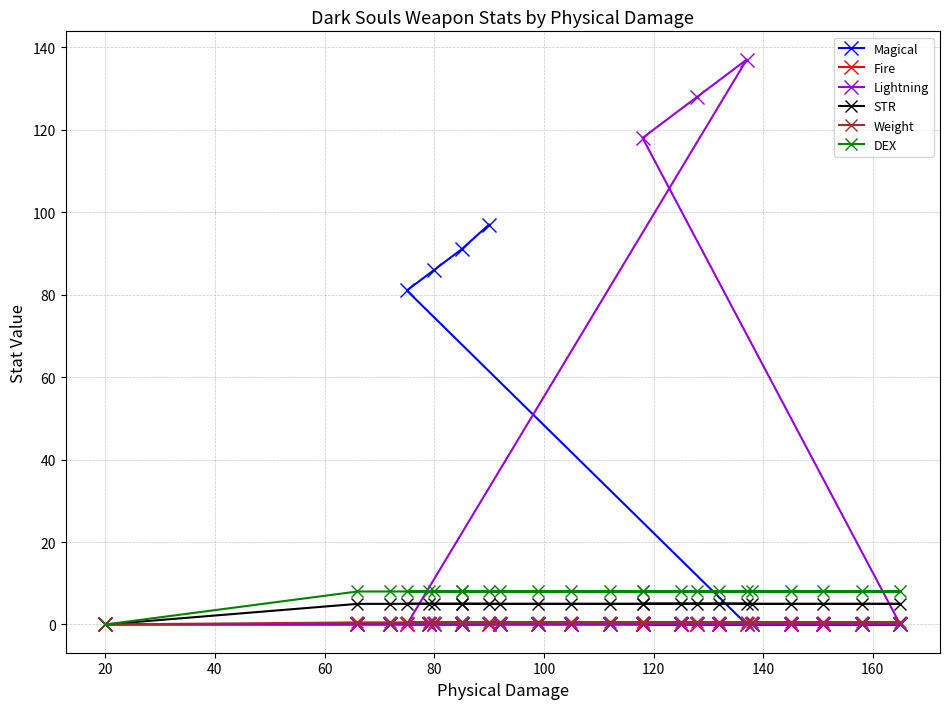

What is the total value across all series at 80?

13.5